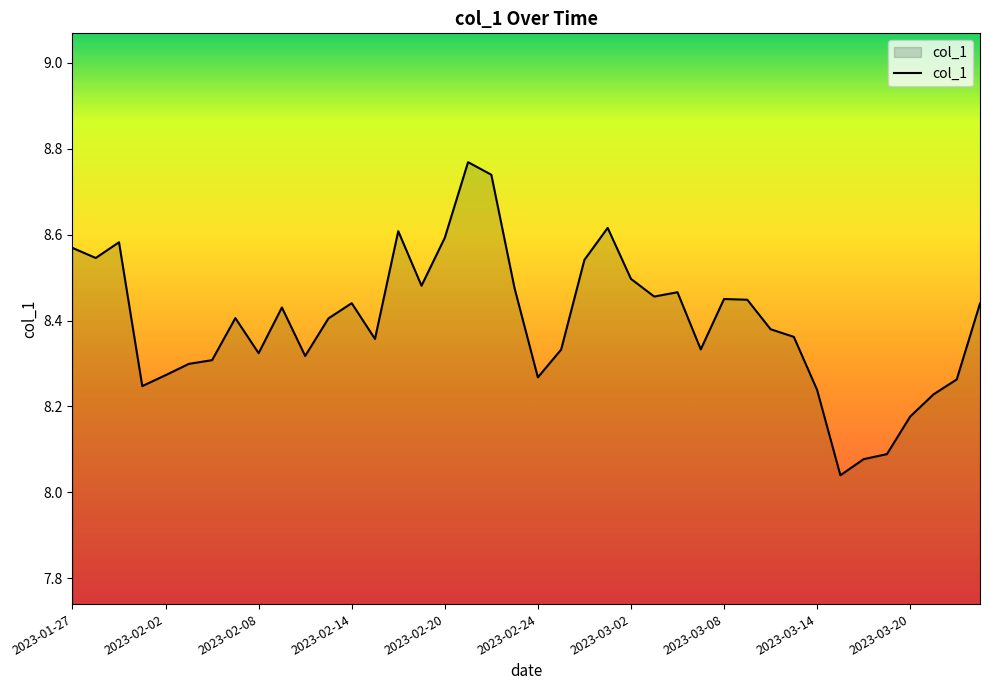

What is the difference between the maximum and minimum values?

0.7